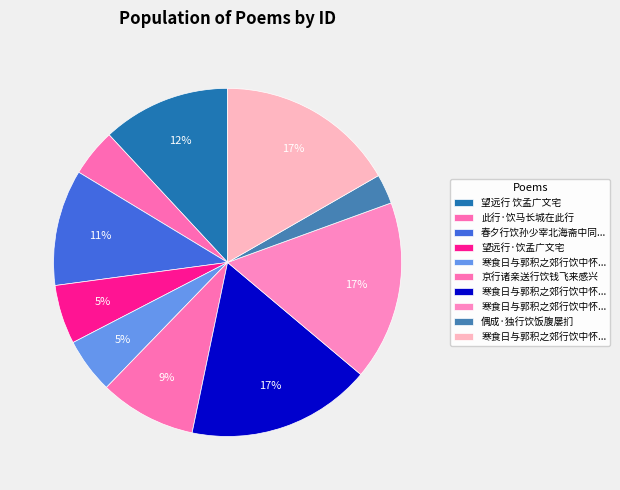

How many segments does this pie chart have?

10